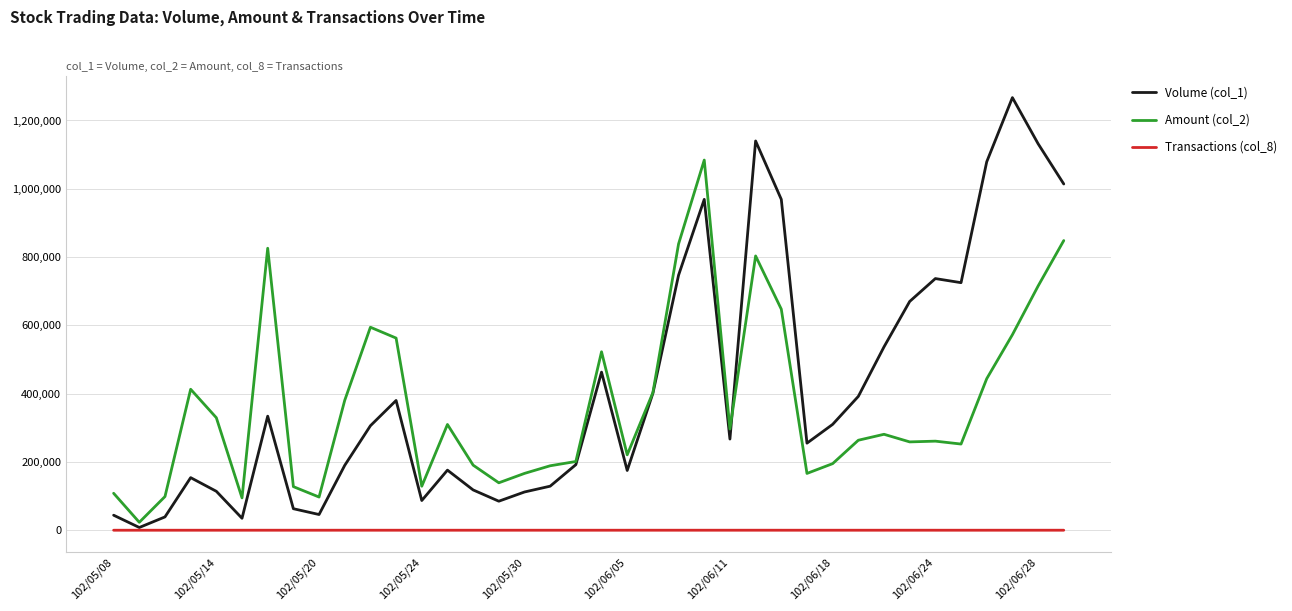

List the series in order of their peak value, lowest first.

Transactions (col_8), Amount (col_2), Volume (col_1)